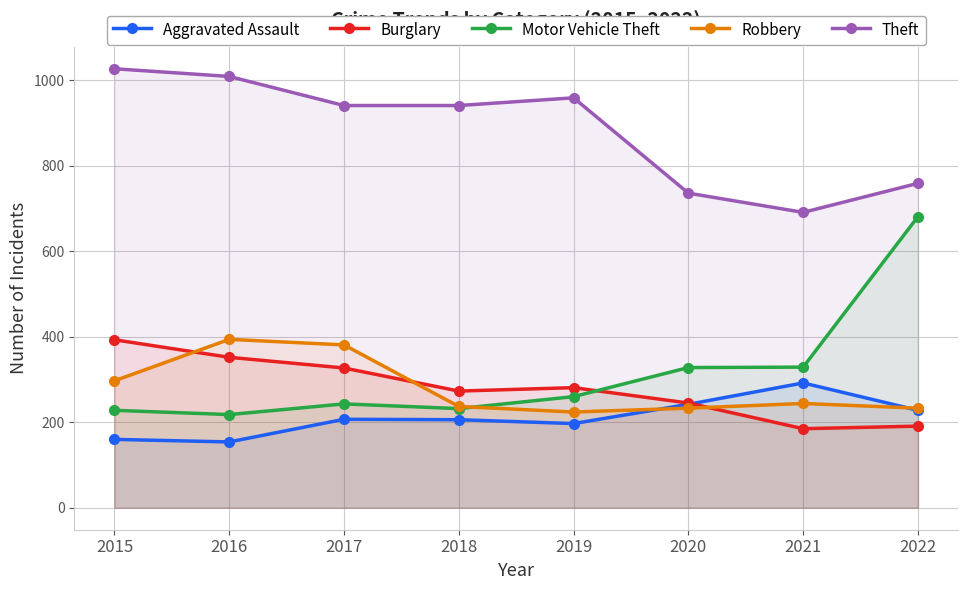

Where does the Burglary series first go above 281?

2015